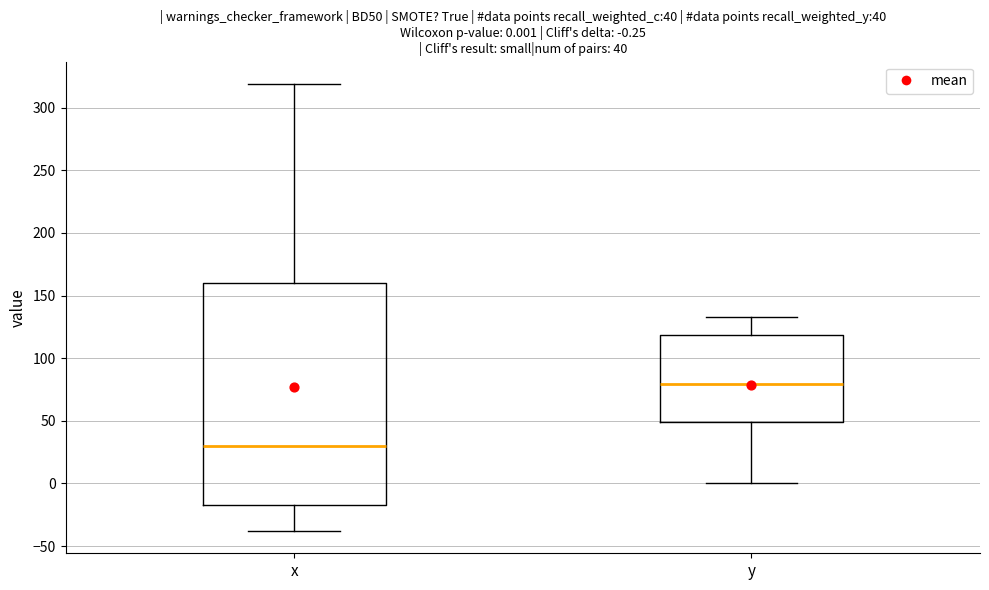

Comparing the boxes themselves (not the whiskers), which one is the tallest?

x